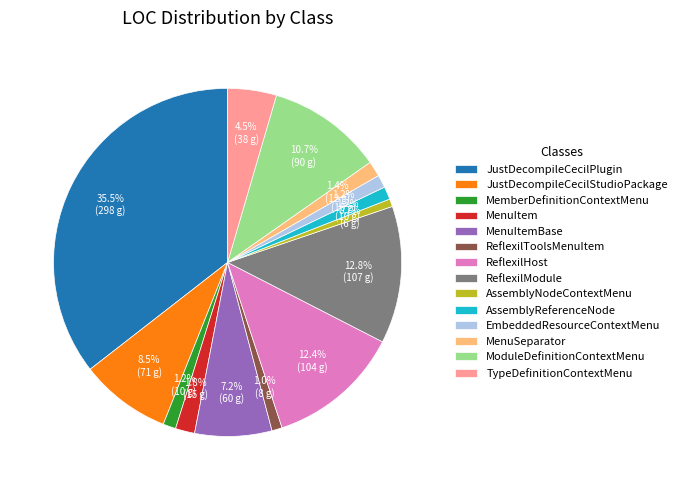

Which slice is the largest?

JustDecompileCecilPlugin